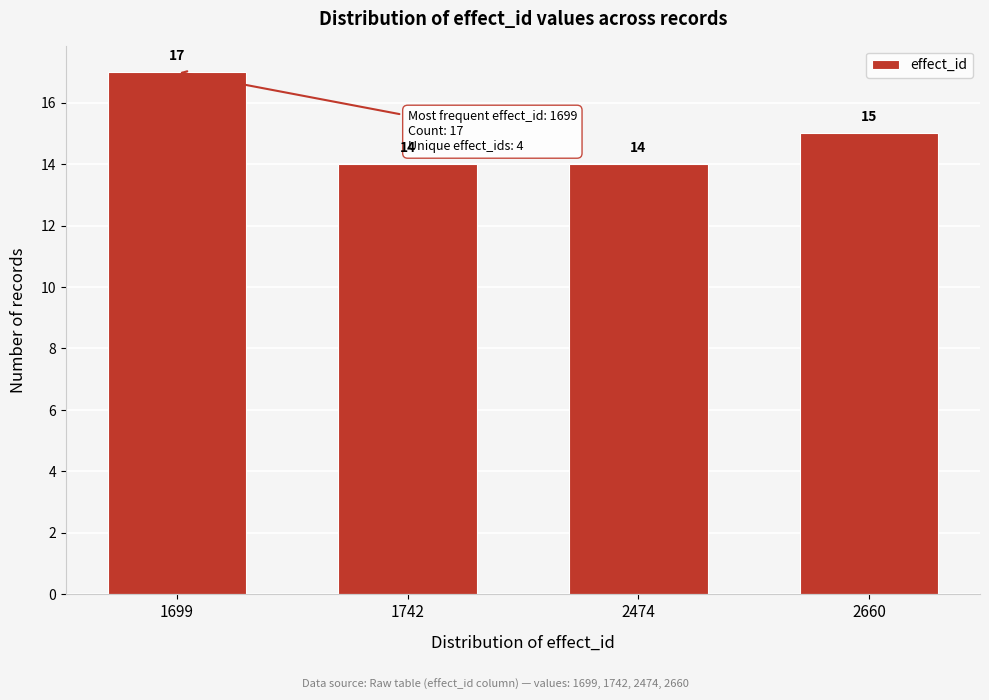

Reading left to right, extract all data points from this chart.

17	14	14	15